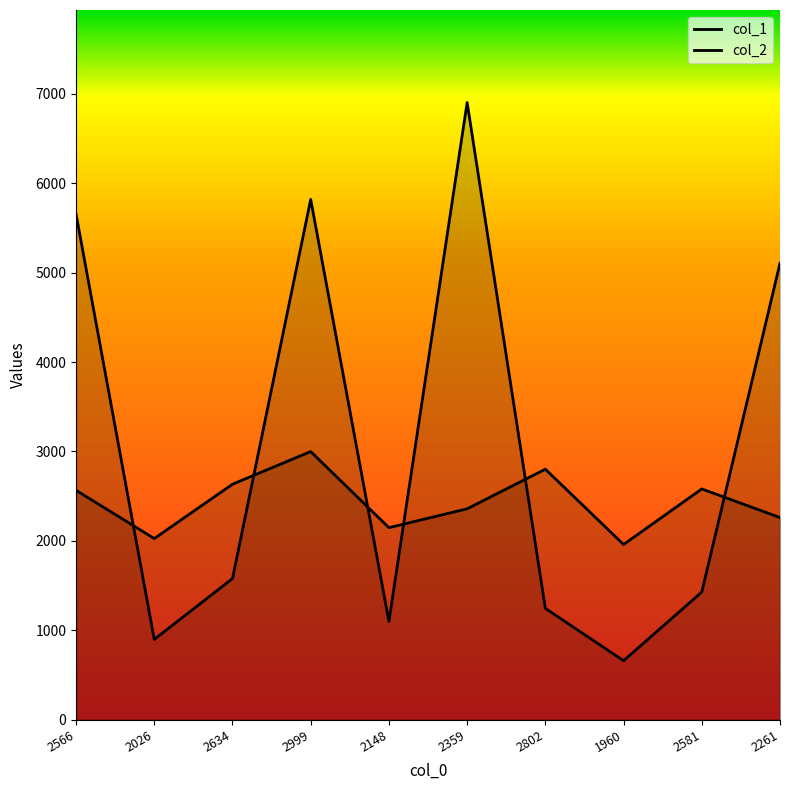

Reading left to right, transcribe all the data shown in this chart.

col_1: 2566=5655	2026=898	2634=1579	2999=5820	2148=1099	2359=6903	2802=1245	1960=660	2581=1428	2261=5106
col_2: 2566=2566	2026=2026	2634=2634	2999=2999	2148=2148	2359=2359	2802=2802	1960=1960	2581=2581	2261=2261